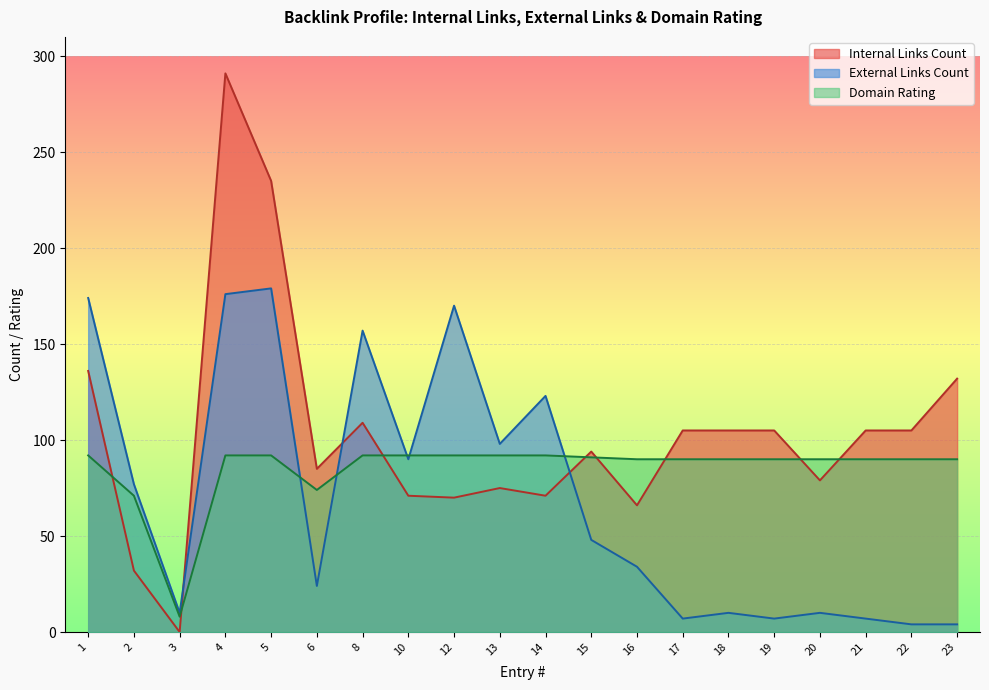

What is the sum of the Internal Links Count values at 20 and 22?

184